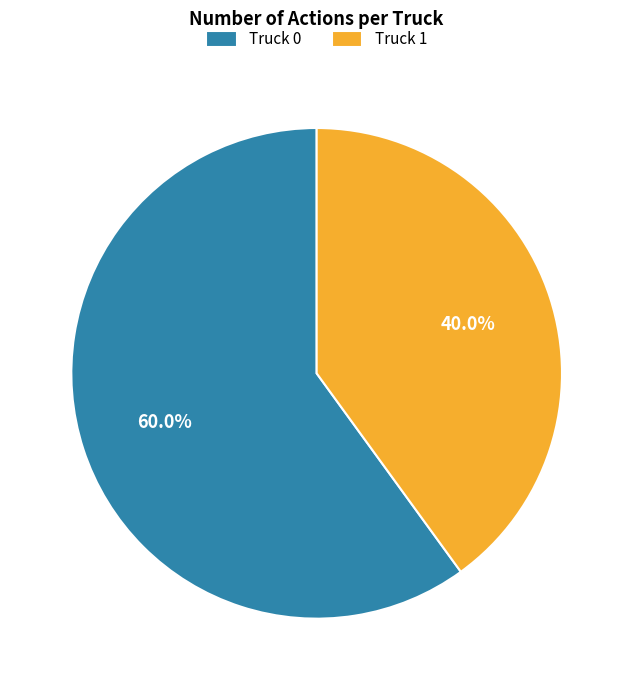

Approximately how many times larger is the value at Truck 1 compared to Truck 0?

0.7